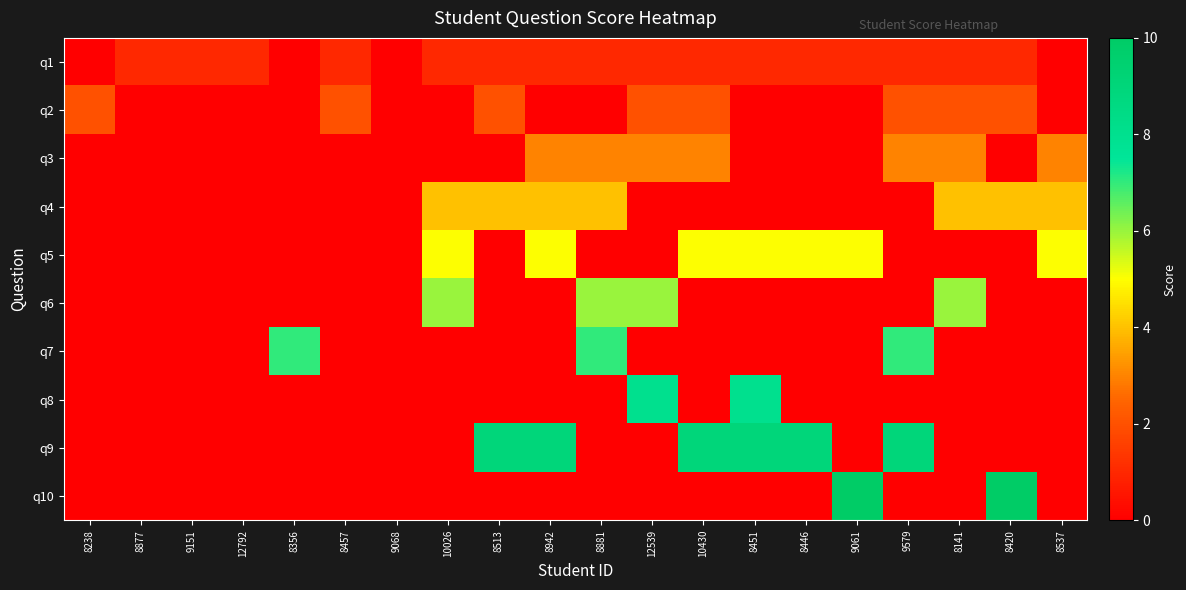

At which category does the chart reach its minimum across all series?

8238